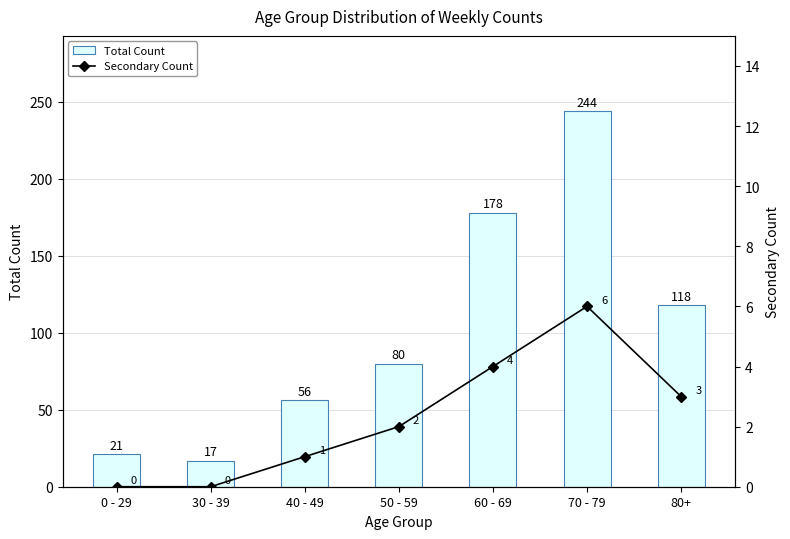

Count the Secondary Count values in the range 0 to 4.

6